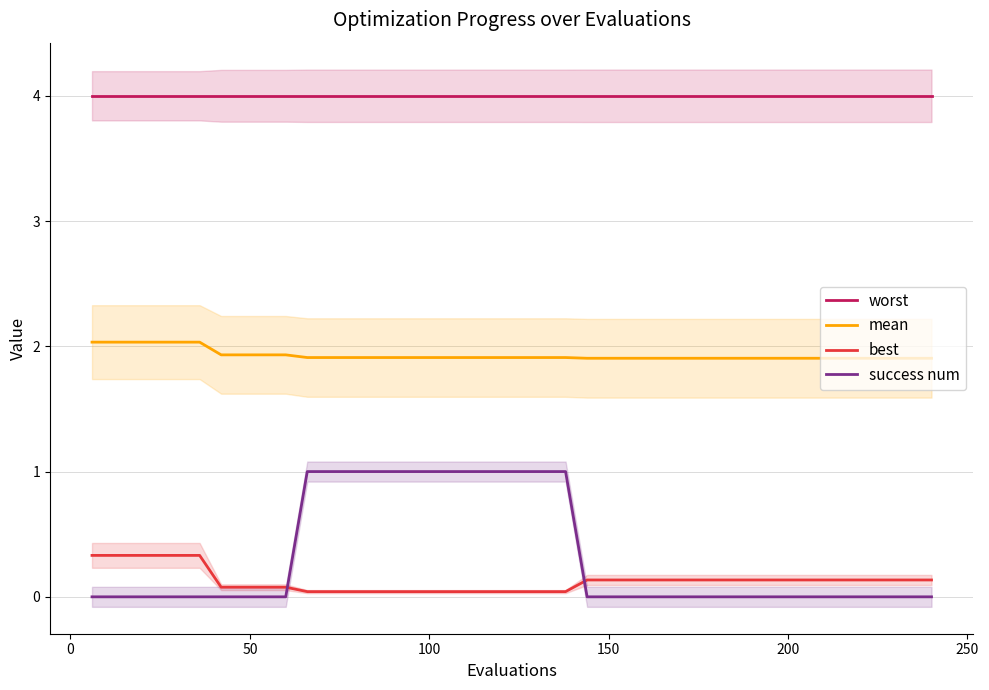

Reading left to right, extract all data points from this chart.

worst: 4.0	4.0	4.0	4.0	4.0	4.0	4.0	4.0	4.0	4.0	4.0	4.0	4.0	4.0	4.0	4.0	4.0	4.0	4.0	4.0	4.0	4.0	4.0	4.0	4.0	4.0	4.0	4.0	4.0	4.0	4.0	4.0	4.0	4.0	4.0	4.0	4.0	4.0	4.0	4.0
mean: 2.0	2.0	2.0	2.0	2.0	2.0	1.9	1.9	1.9	1.9	1.9	1.9	1.9	1.9	1.9	1.9	1.9	1.9	1.9	1.9	1.9	1.9	1.9	1.9	1.9	1.9	1.9	1.9	1.9	1.9	1.9	1.9	1.9	1.9	1.9	1.9	1.9	1.9	1.9	1.9
best: 0.3	0.3	0.3	0.3	0.3	0.3	0.1	0.1	0.1	0.1	0.0	0.0	0.0	0.0	0.0	0.0	0.0	0.0	0.0	0.0	0.0	0.0	0.0	0.1	0.1	0.1	0.1	0.1	0.1	0.1	0.1	0.1	0.1	0.1	0.1	0.1	0.1	0.1	0.1	0.1
success num: 0.0	0.0	0.0	0.0	0.0	0.0	0.0	0.0	0.0	0.0	1.0	1.0	1.0	1.0	1.0	1.0	1.0	1.0	1.0	1.0	1.0	1.0	1.0	0.0	0.0	0.0	0.0	0.0	0.0	0.0	0.0	0.0	0.0	0.0	0.0	0.0	0.0	0.0	0.0	0.0